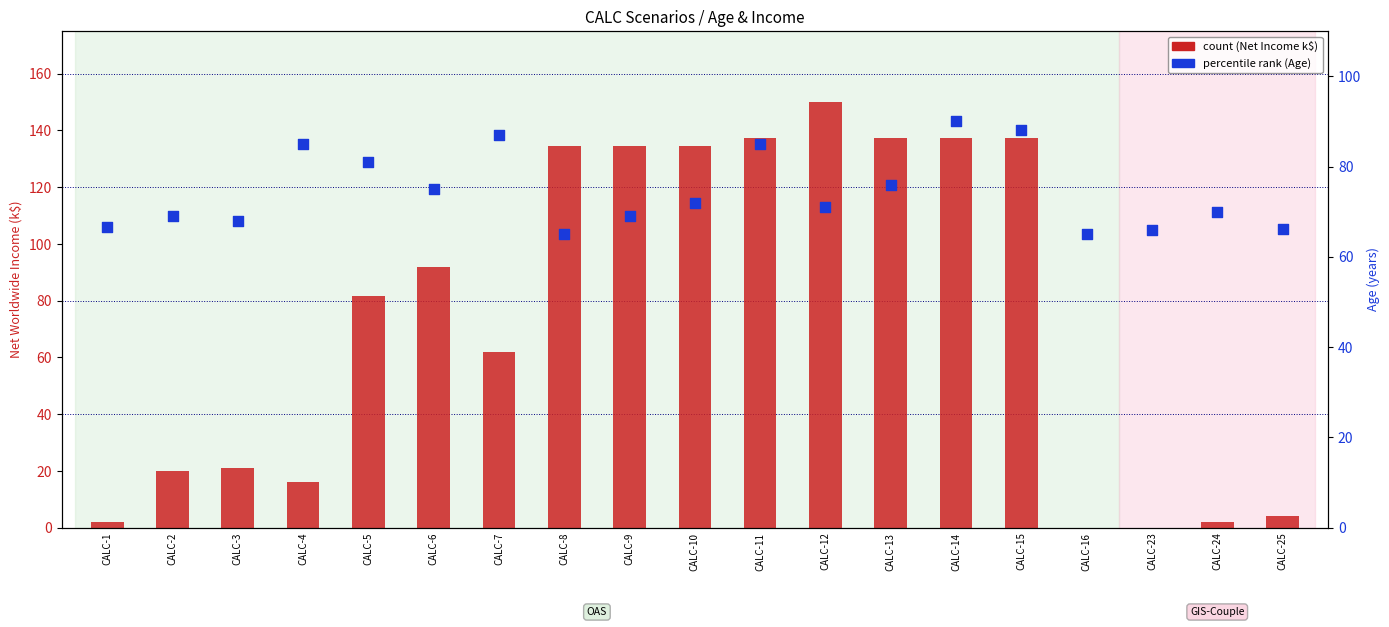

At which category is the sum across all series the highest?

CALC-14